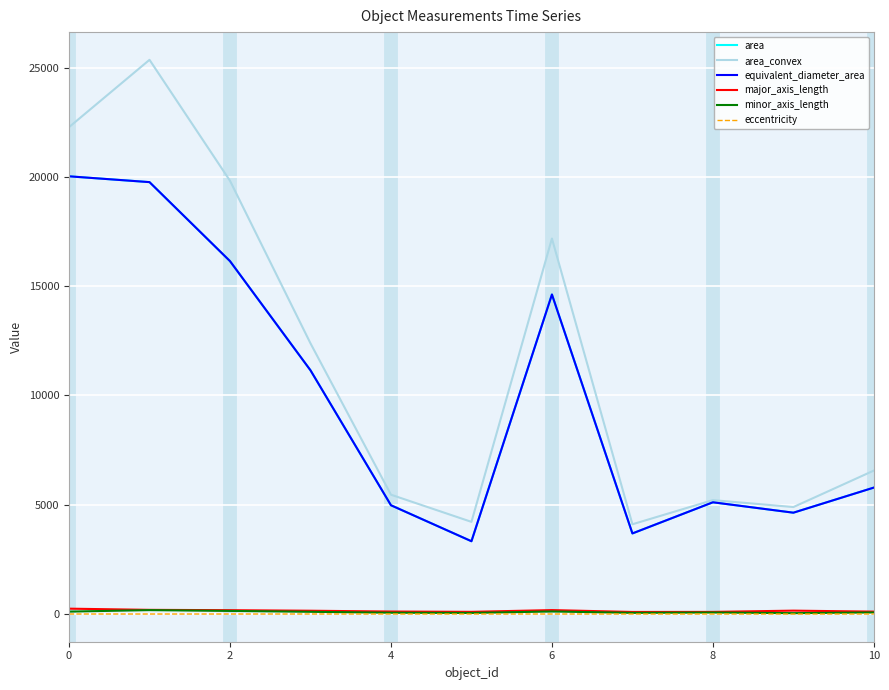

Rank the series by their maximum value, from lowest to highest.

eccentricity, minor_axis_length, major_axis_length, area, equivalent_diameter_area, area_convex